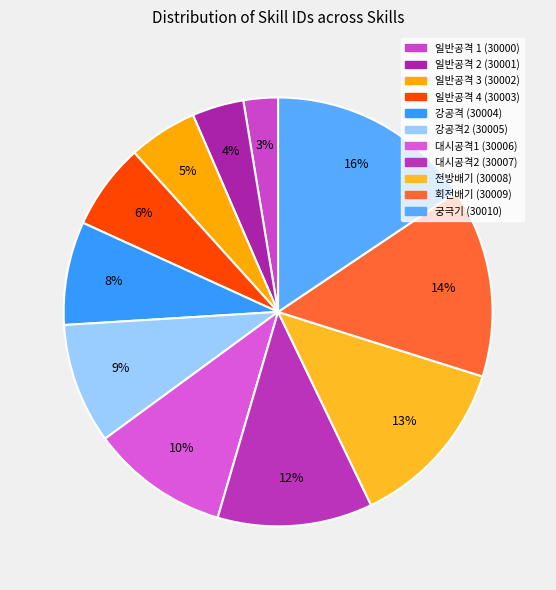

Is it true that 일반공격 4 (30003) is 1% of the pie?

False